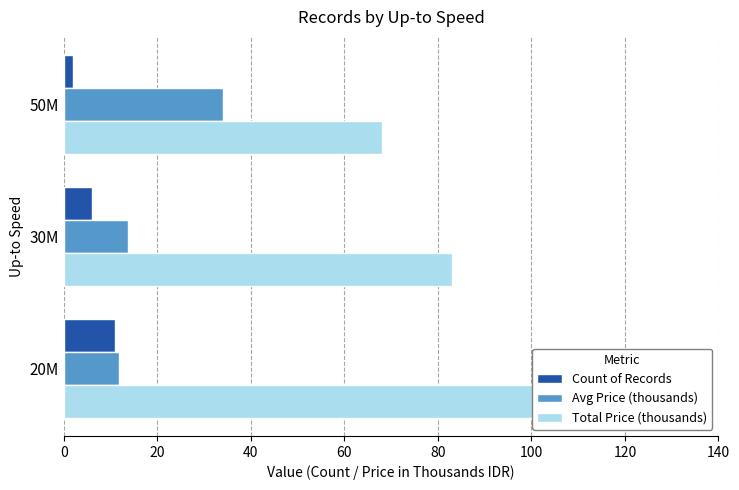

What is the value of the Total Price (thousands) bar at the 2nd from the left?

83.0